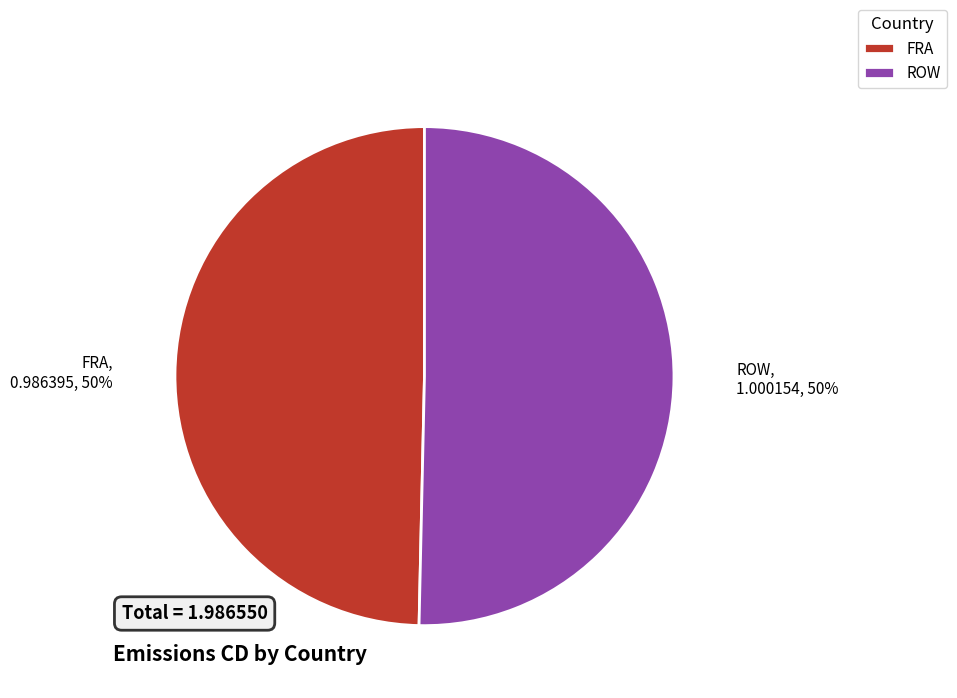

Approximately how many times larger is the value at FRA compared to ROW?

1.0